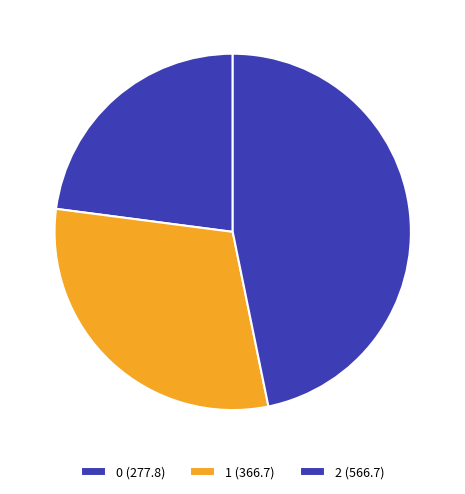

What is the change in value from 1 to 2?

+200.0